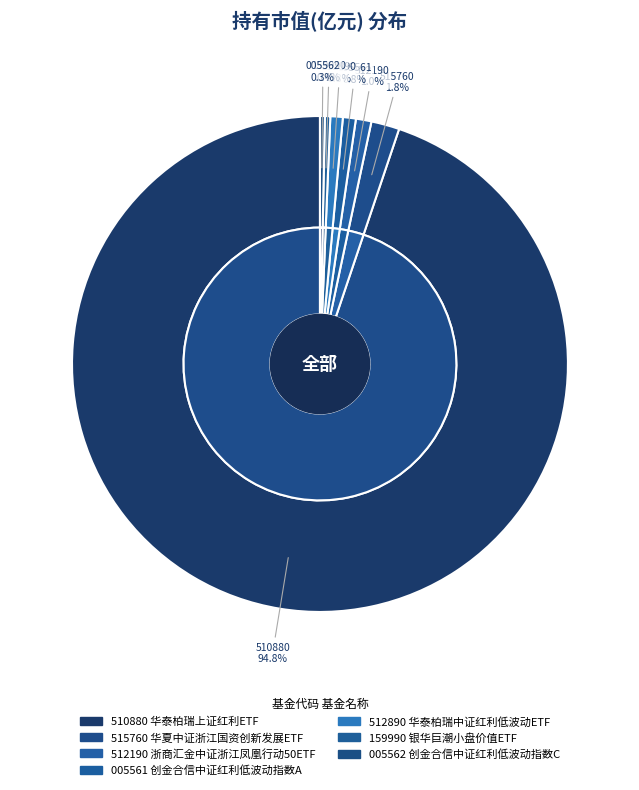

How many slices are in this pie chart?

7